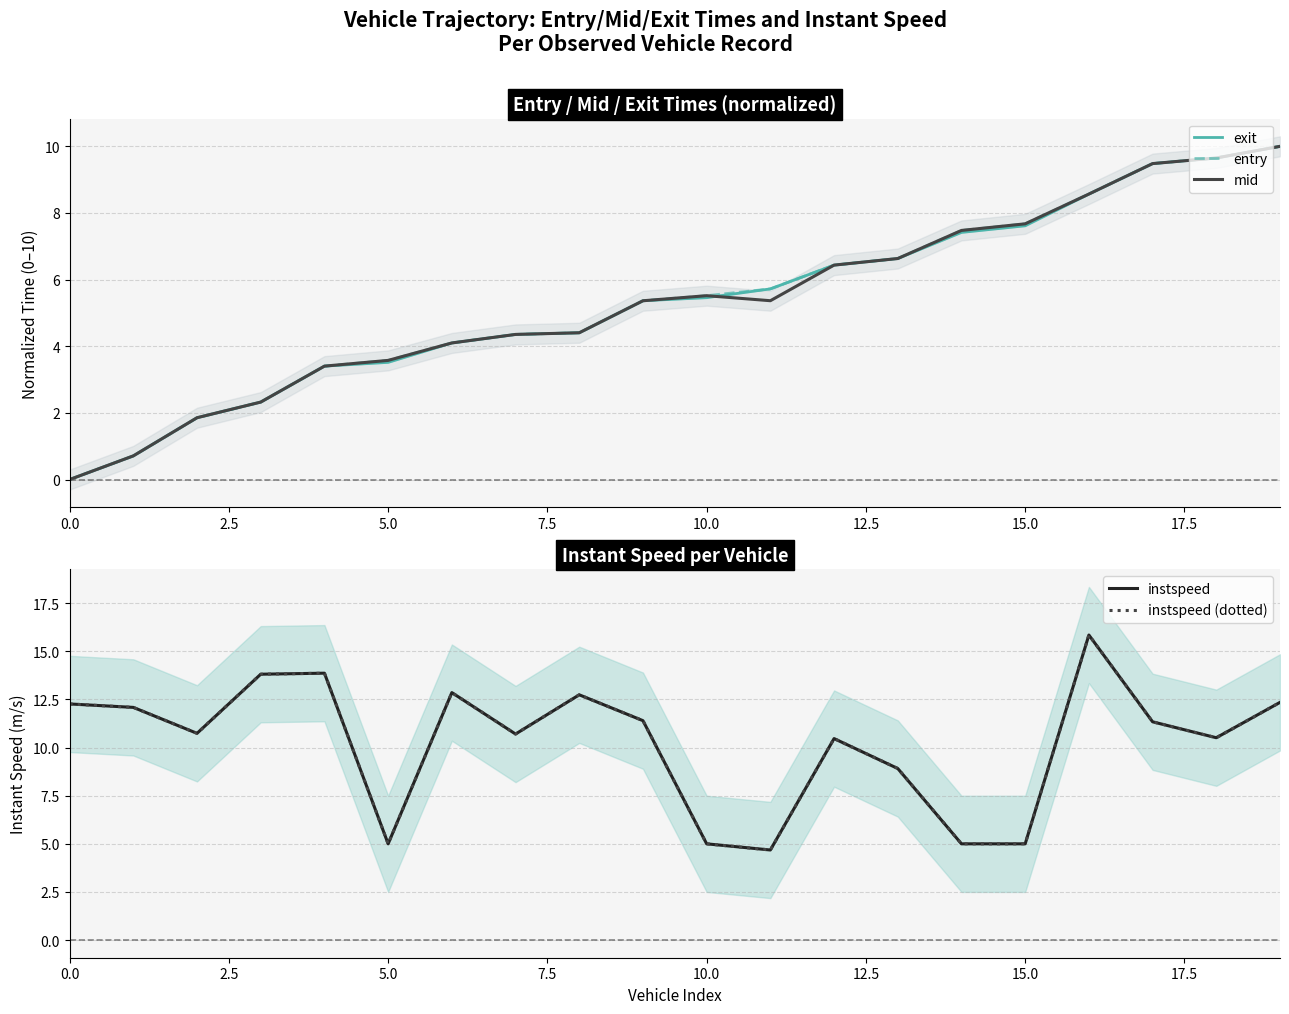

True or false: instspeed (dotted) has more than 0 interior local peaks.

True